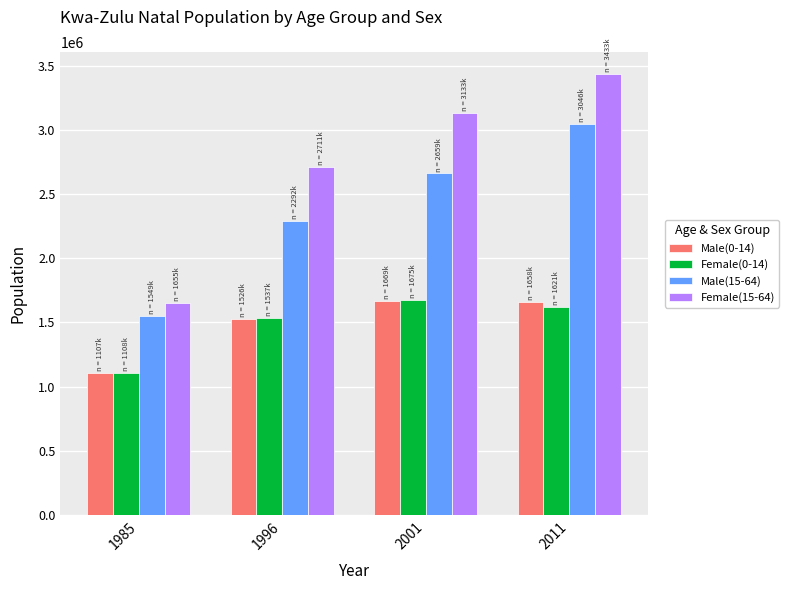

Which series has the largest range (max minus min)?

Female(15-64)